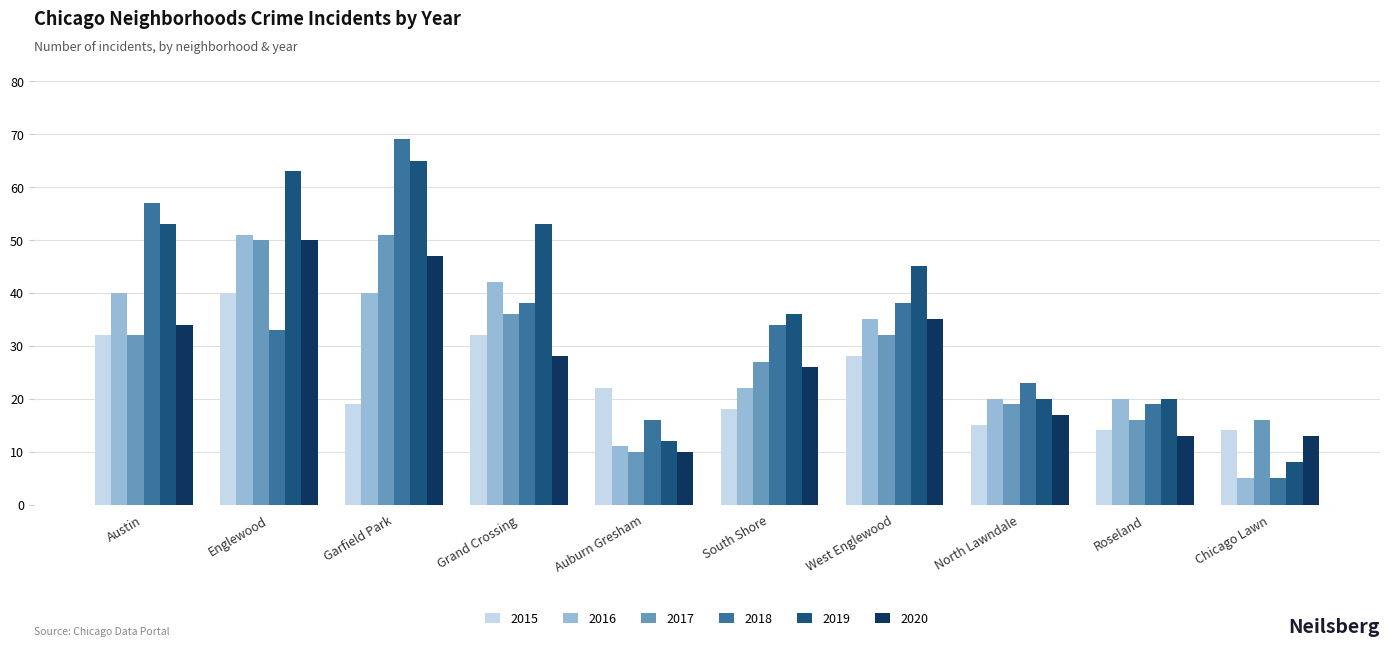

What is the difference between the maximum and minimum values in the 2018 series?

64